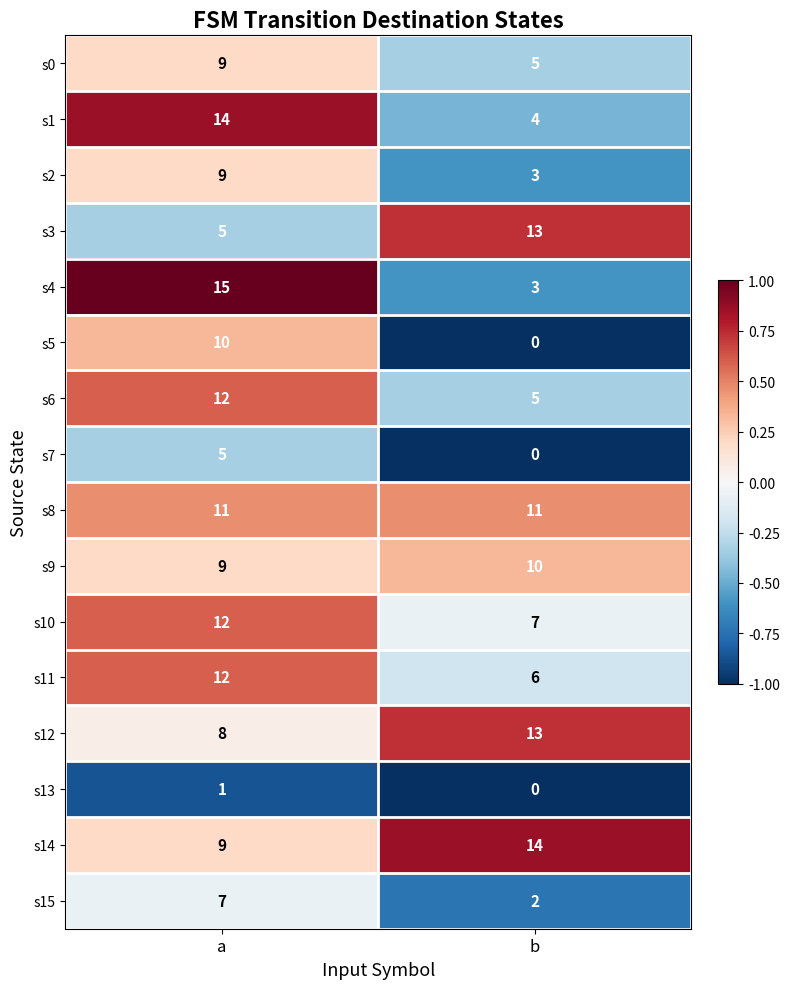

True or false: s4 has a value of 3 at b.

True